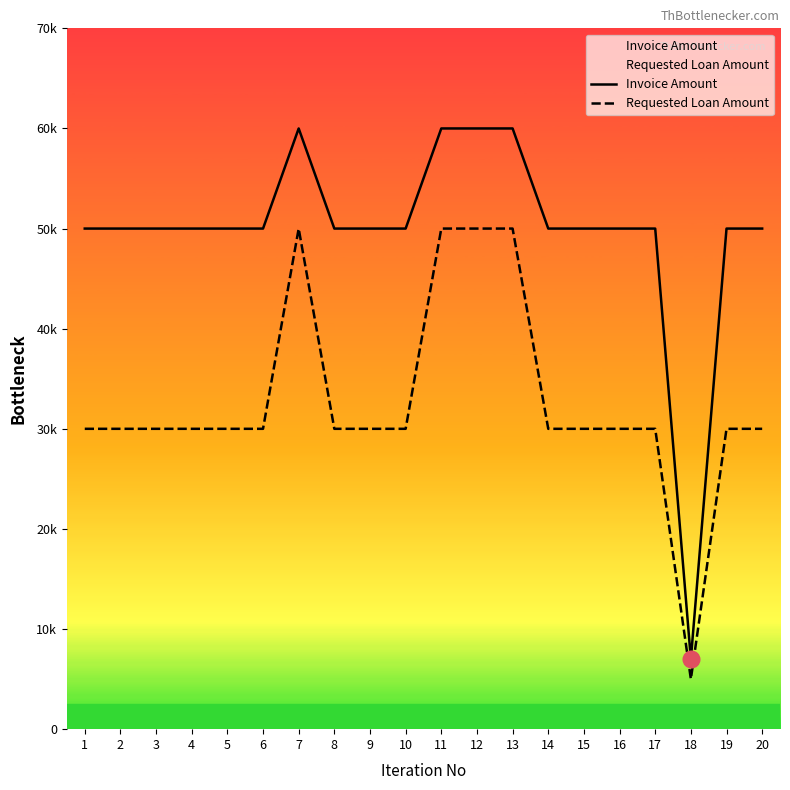

The Invoice Amount series shows 80475 at 13. True or false?

False